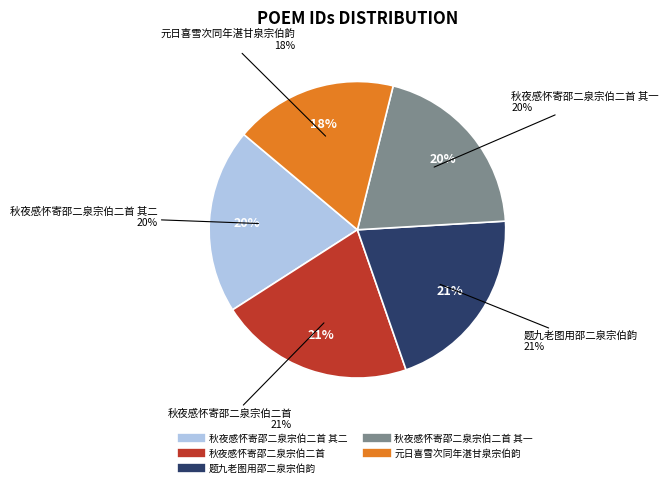

Is it true that 秋夜感怀寄邵二泉宗伯二首 其一 is 28% of the pie?

False